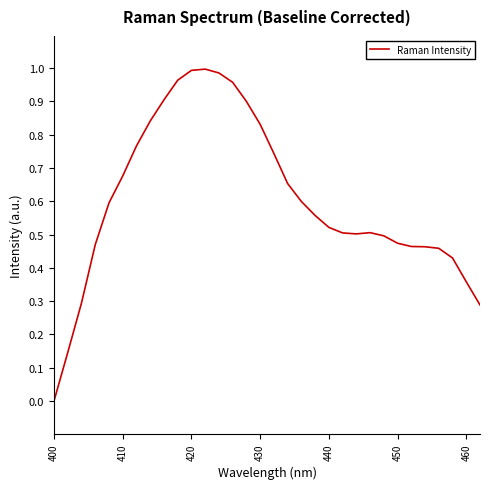

How many values are below zero?

1